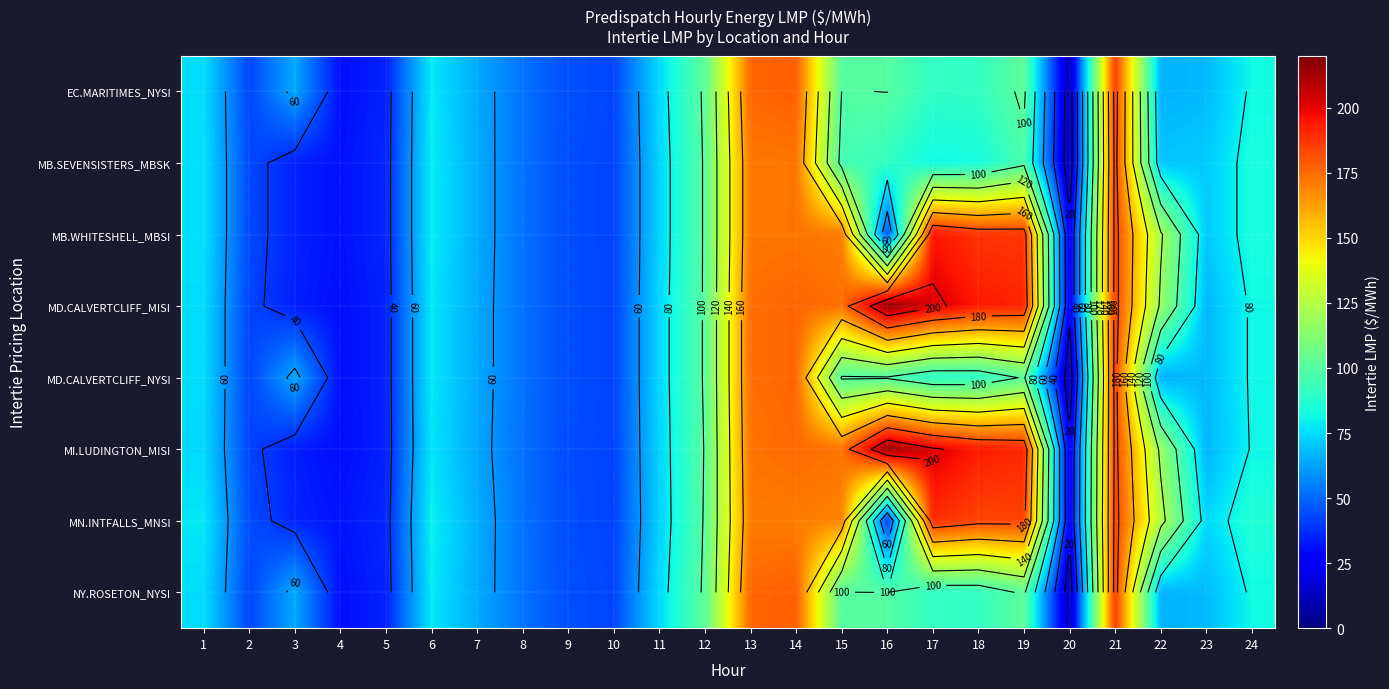

Count the number of data series in this chart.

8